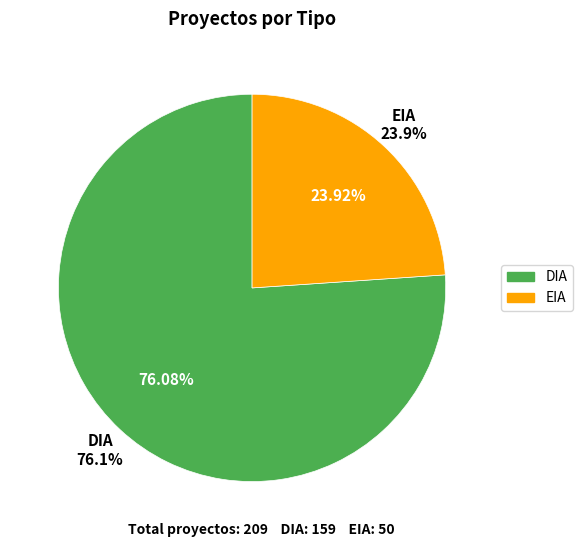

What is the change in value from DIA to EIA?

-109